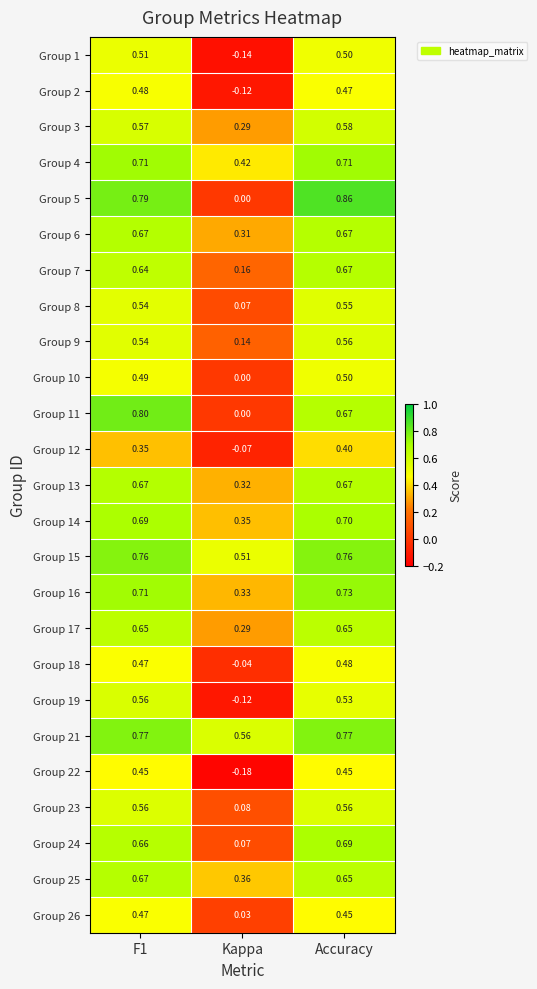

Which label corresponds to the smallest value in the chart?

Kappa